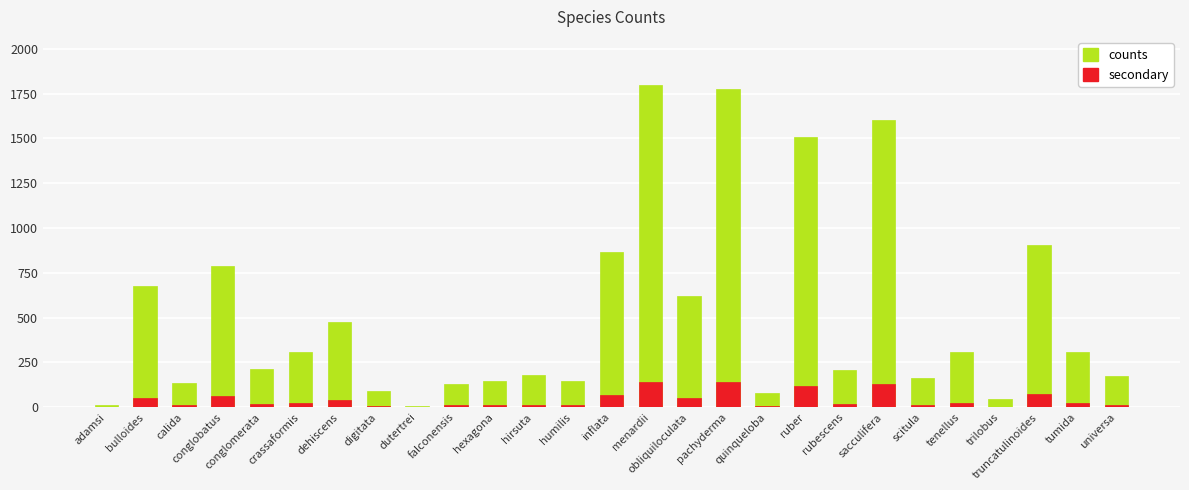

What is the total value across all series at pachyderma?

1914